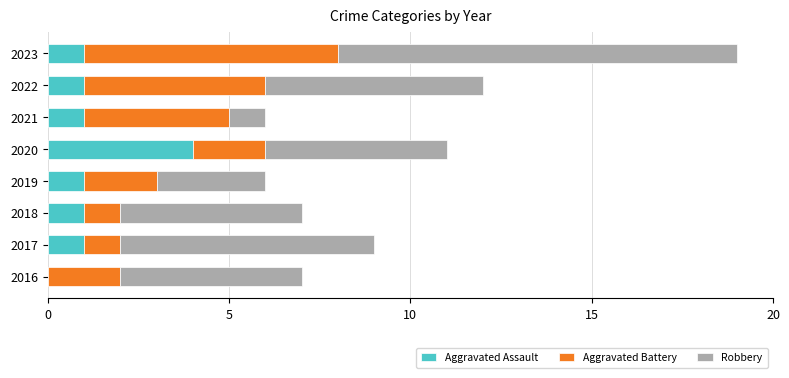

How many distinct data groups are displayed?

3